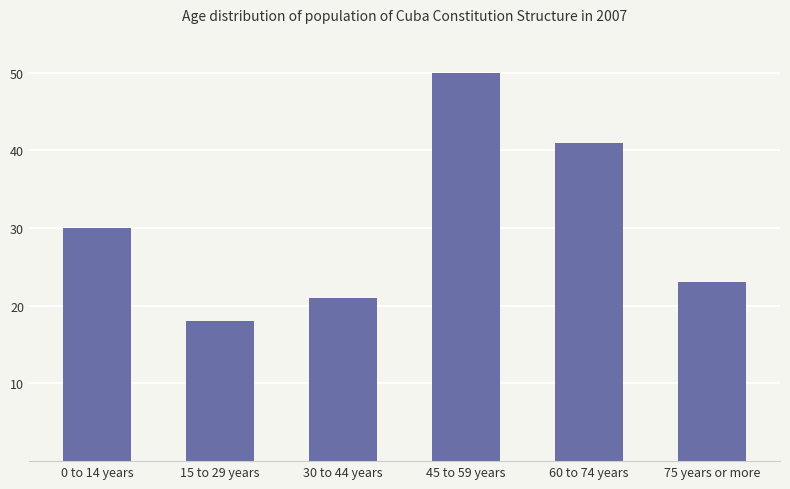

What is the label of the 4th bar from the right?

30 to 44 years